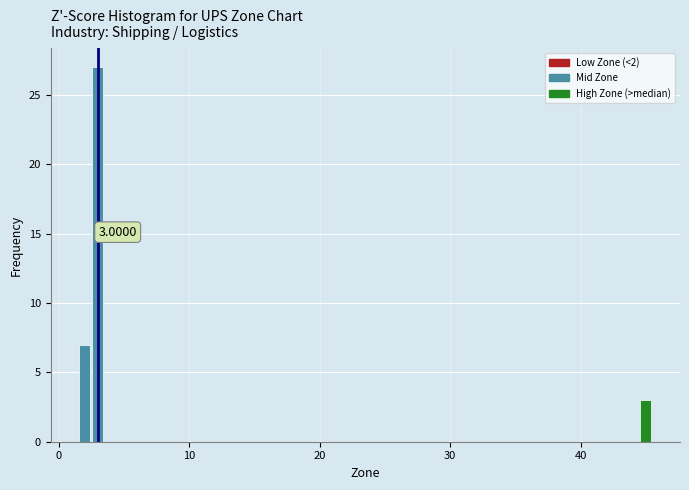

Read against the x-axis, roughly where is the centre of the tallest bar?

3